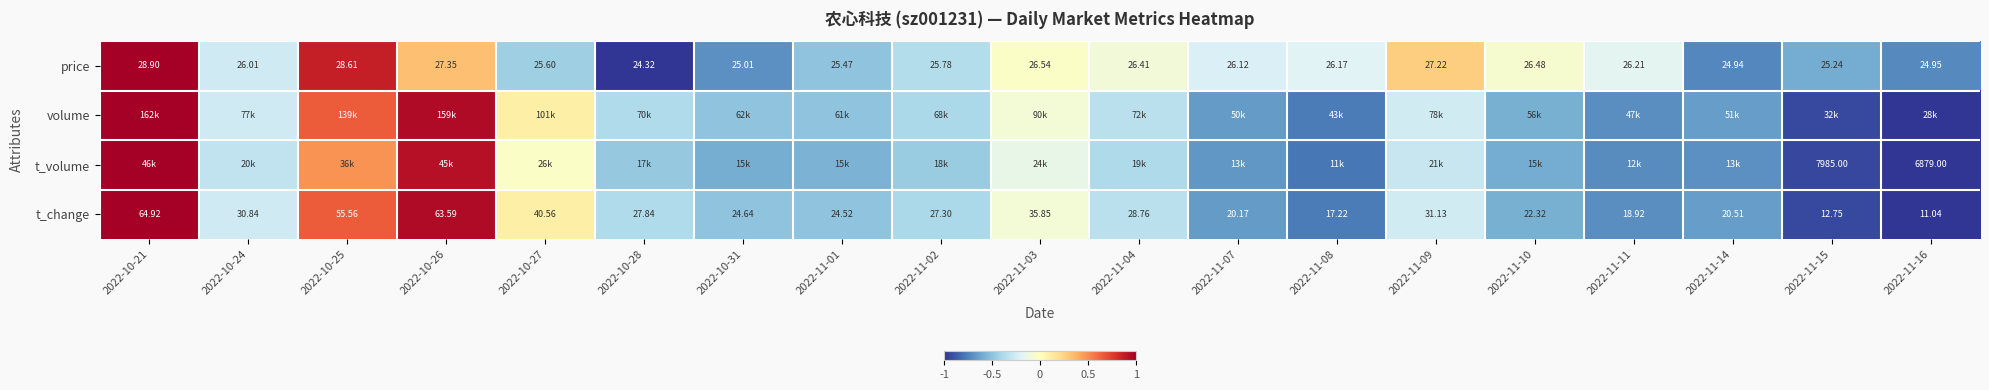

At which label does volume reach its minimum?

2022-11-16